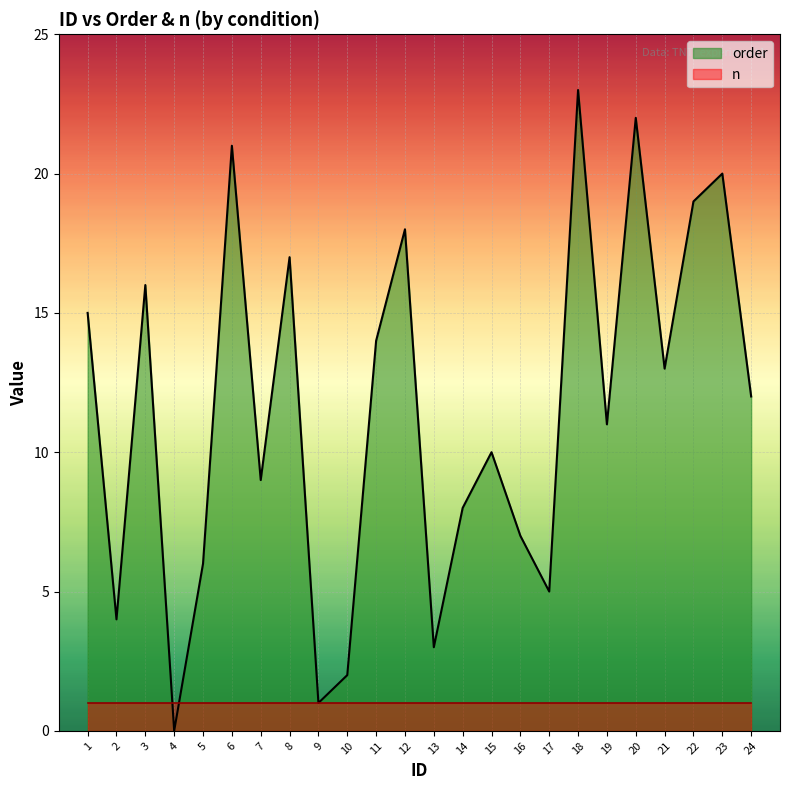

The order series shows 8 at 14. True or false?

True